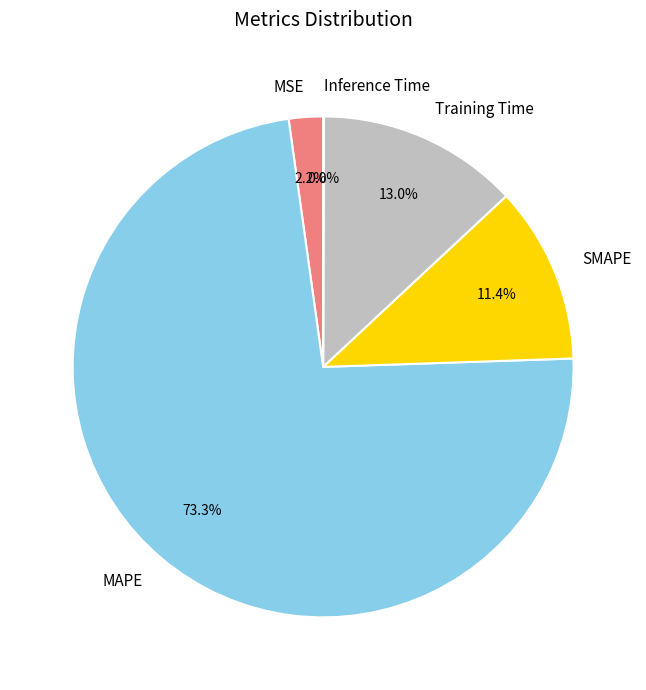

What is the total percentage of SMAPE and MSE?

13.6%